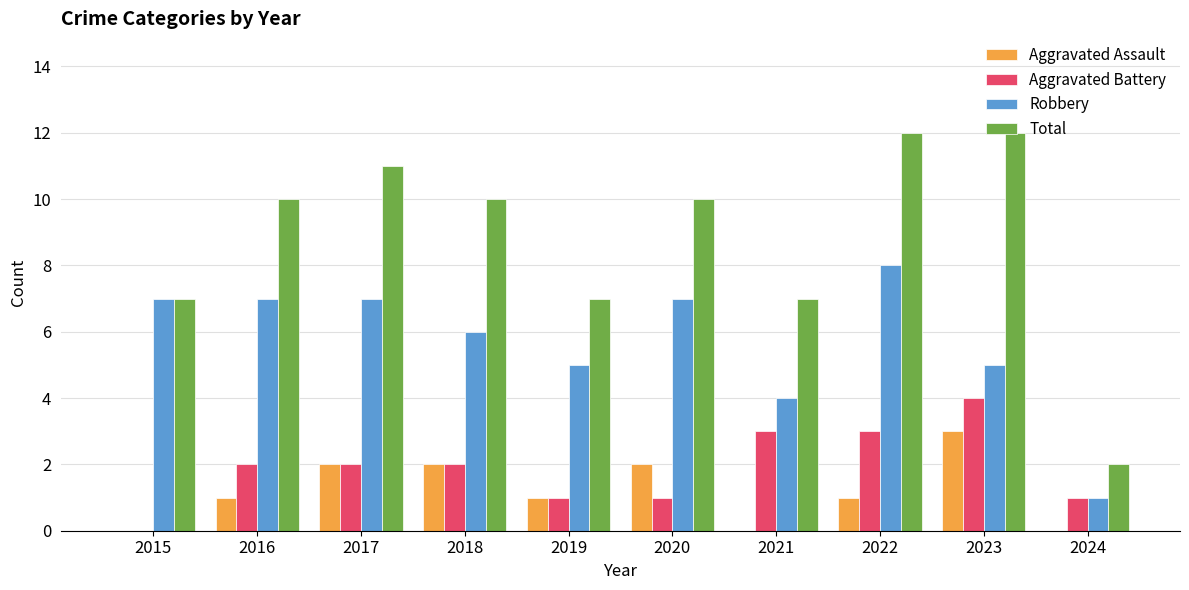

How many series are shown in this chart?

4